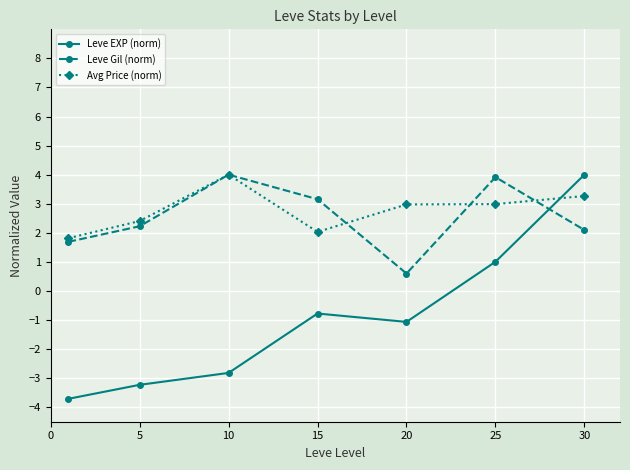

How many times do Avg Price (norm) and Leve EXP (norm) cross each other?

1